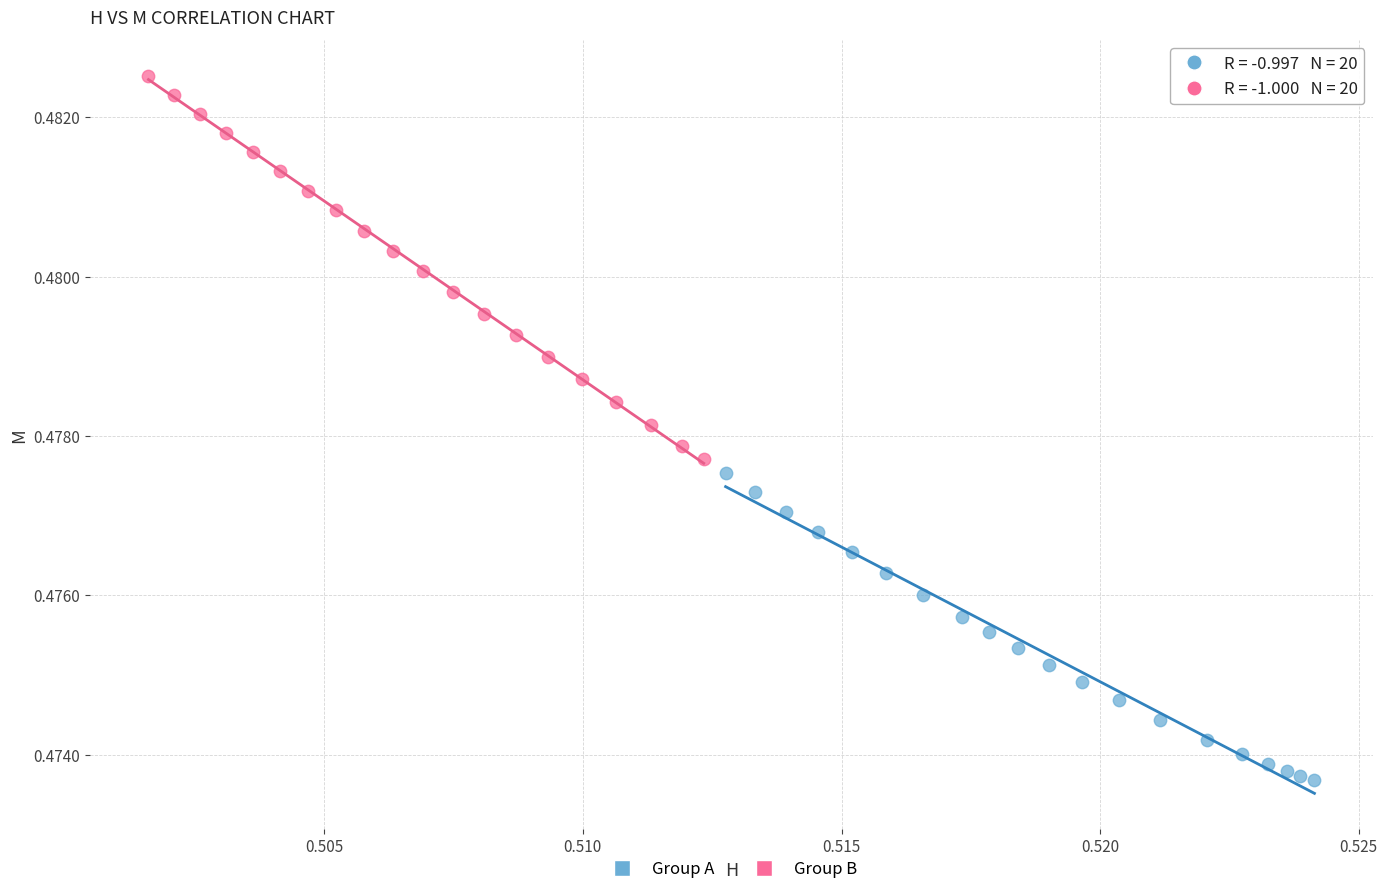

Which series reaches the minimum Y coordinate?

Group A